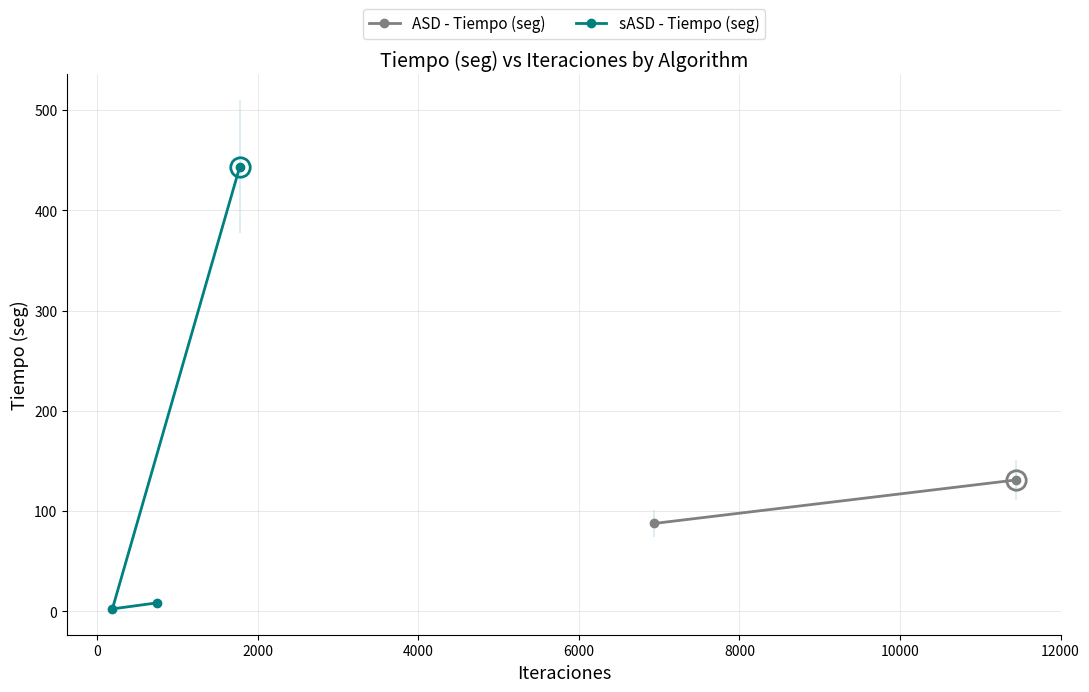

What is the value of the sASD - Tiempo (seg) point at the 3rd from the left?

443.6